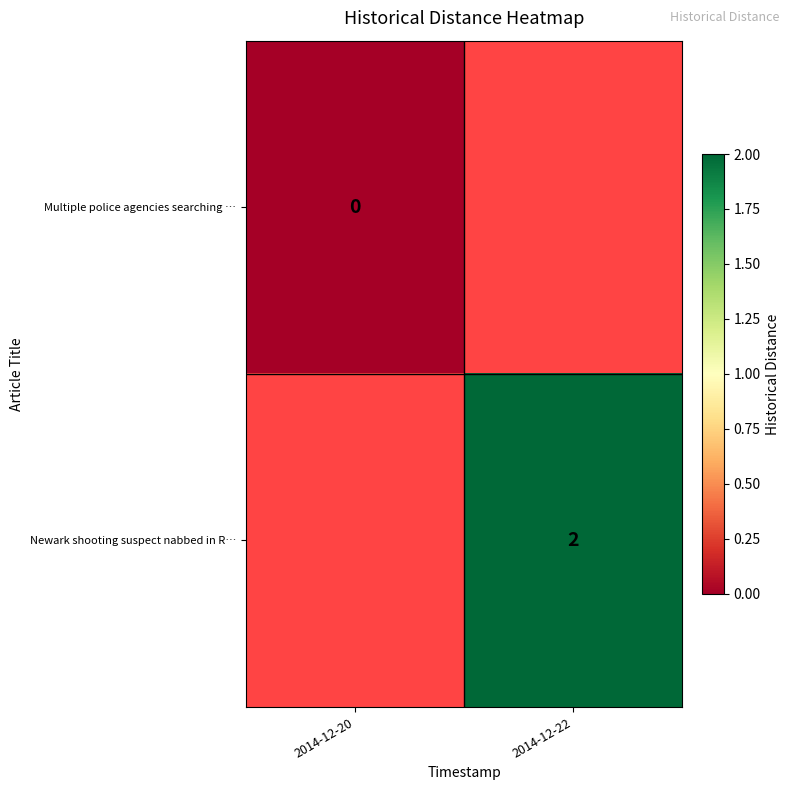

True or false: Newark shooting suspect nabbed in R… has a value of 4 at 2014-12-22.

False